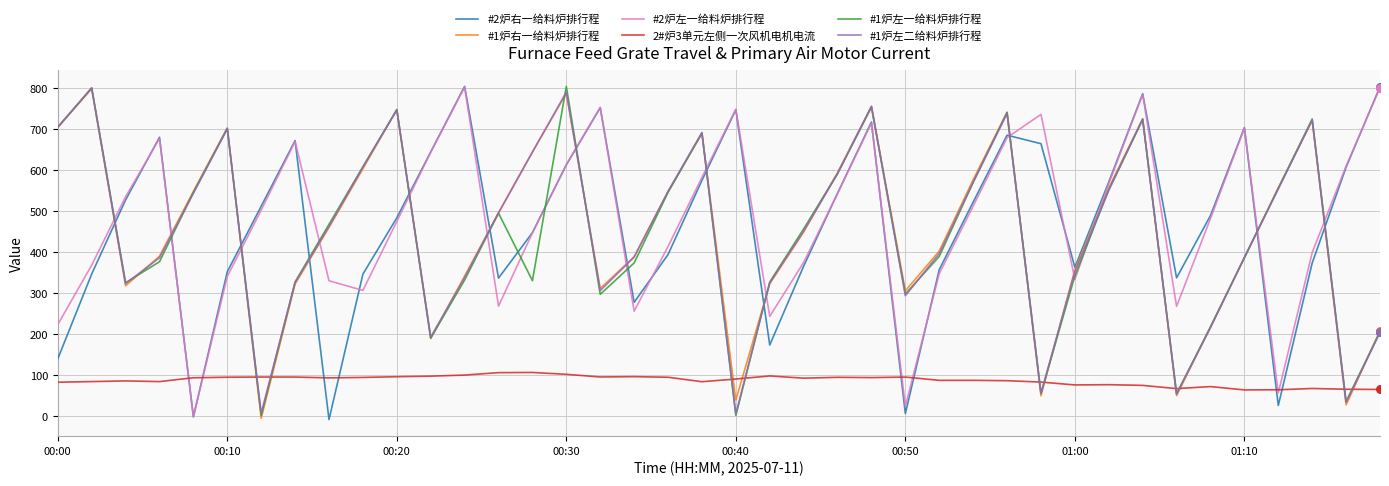

Which series ends up on top after the final intersection of #1炉左二给料炉排行程 and #2炉左一给料炉排行程?

#2炉左一给料炉排行程